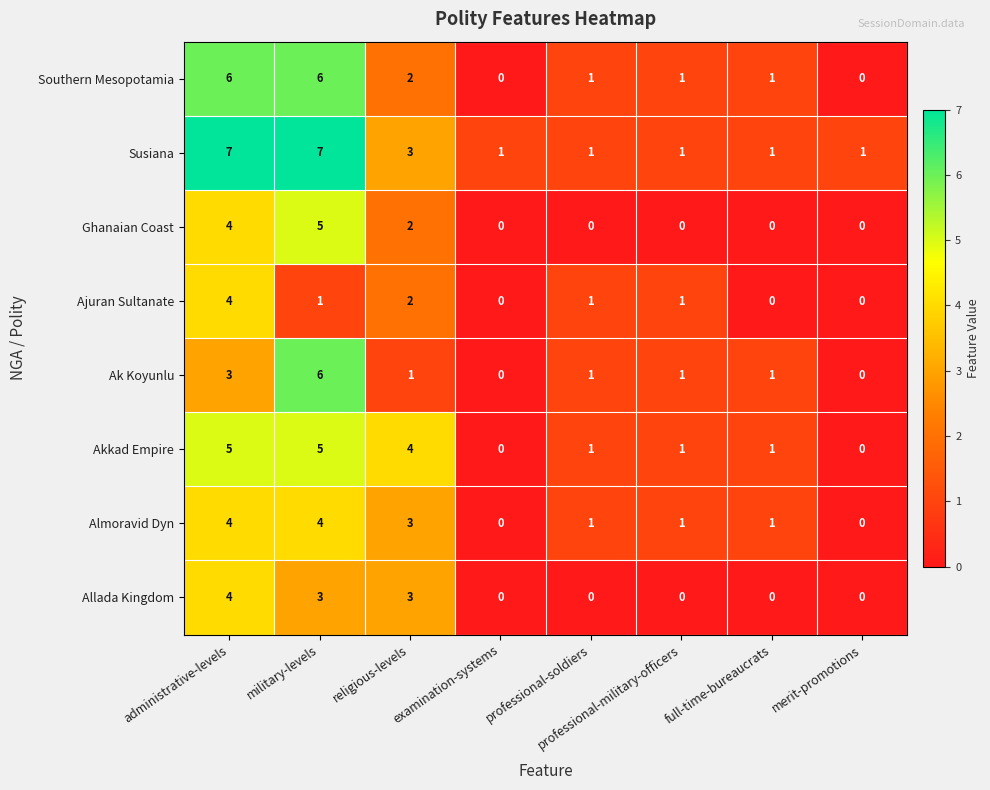

What is the maximum value shown in the chart?

7